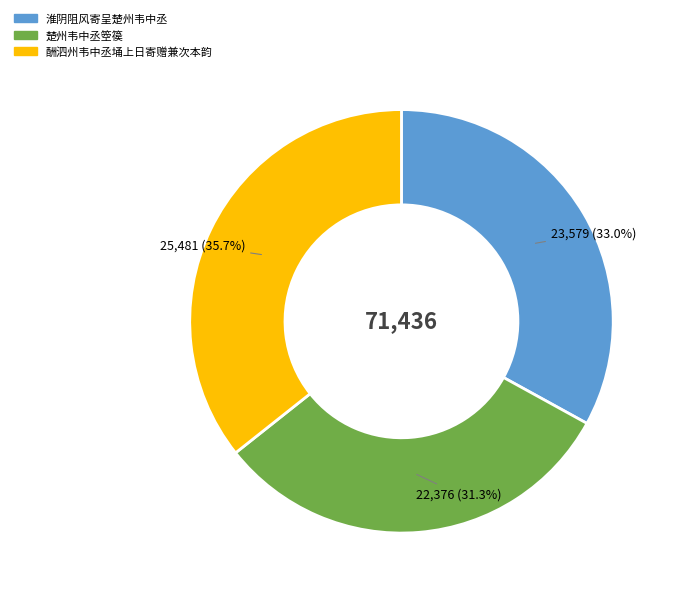

Approximately how many times larger is the value at 淮阴阻风寄呈楚州韦中丞 compared to 楚州韦中丞箜篌?

1.1